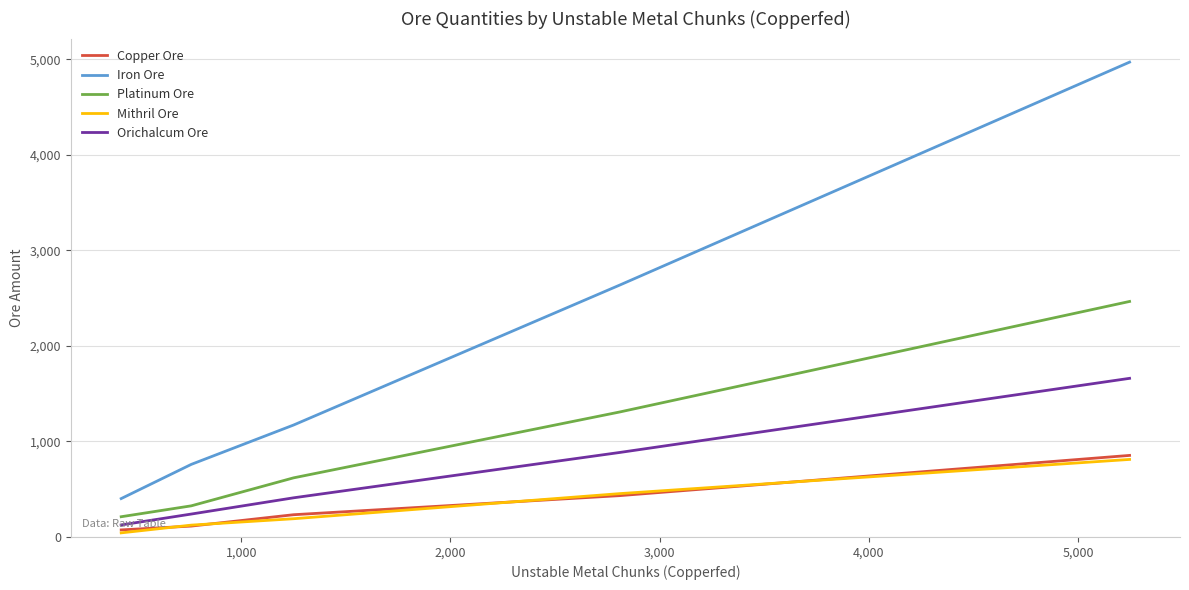

What is the maximum value for Platinum Ore?

2466